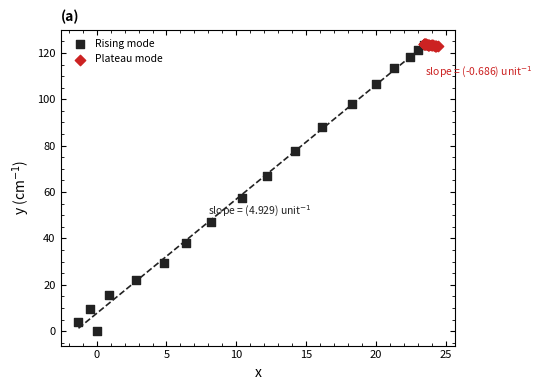

Which series contains the lowest Y value?

Rising mode